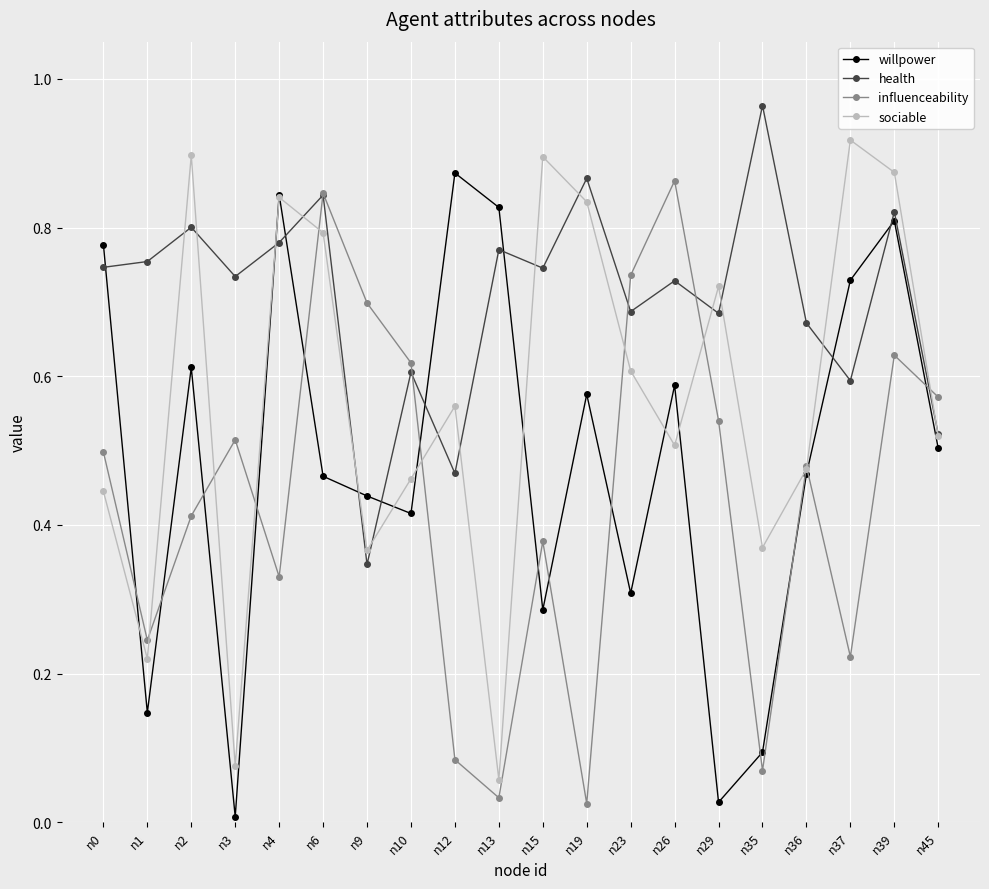

Which series has the largest total across all categories?

health